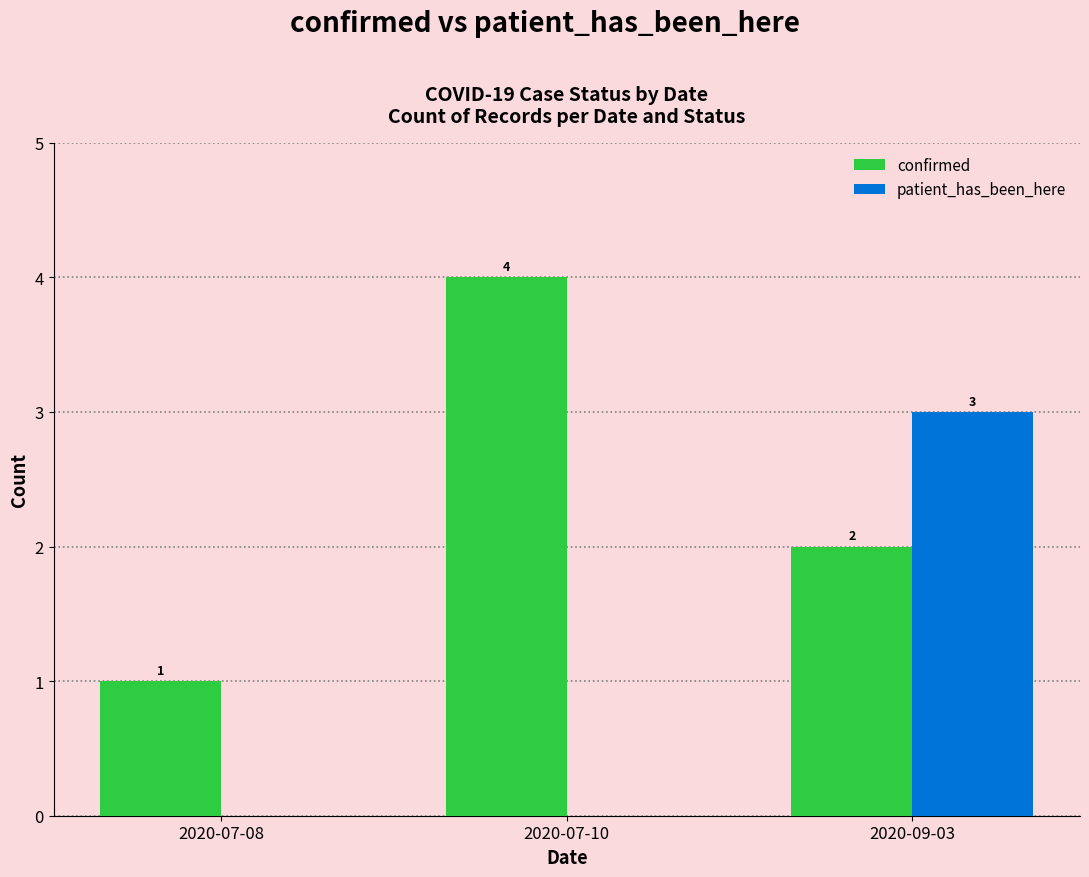

What is the sum of the patient_has_been_here values at 2020-07-10 and 2020-09-03?

3